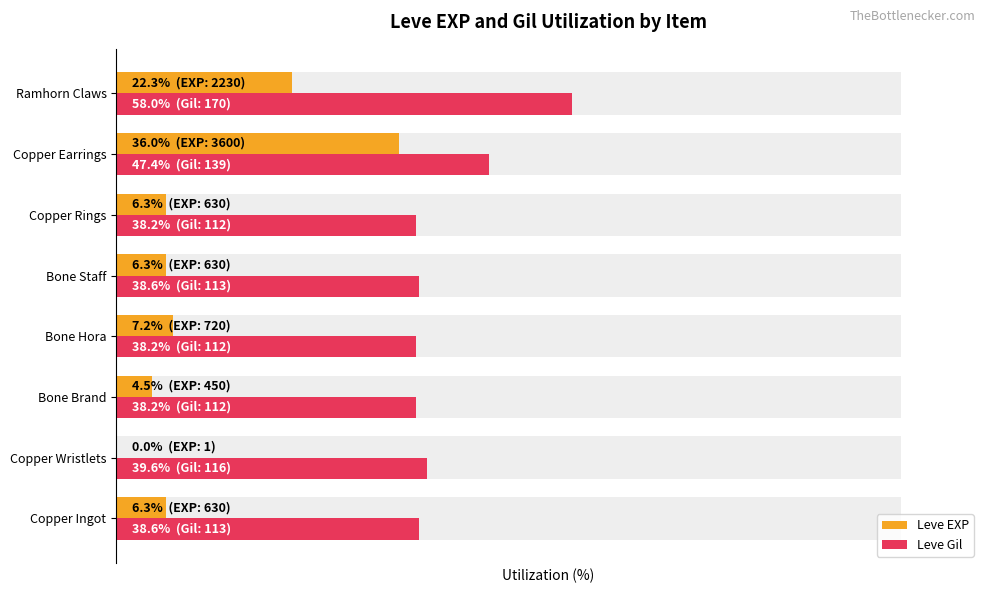

True or false: Leve EXP has a value of 4.5 at Bone Brand.

True